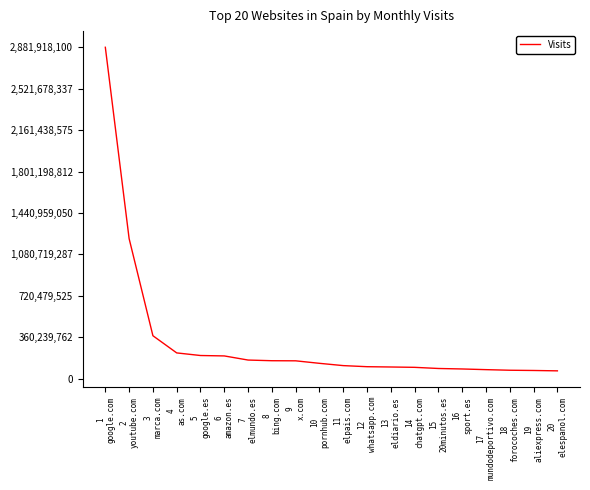

What is the minimum value shown in the chart?

66918226